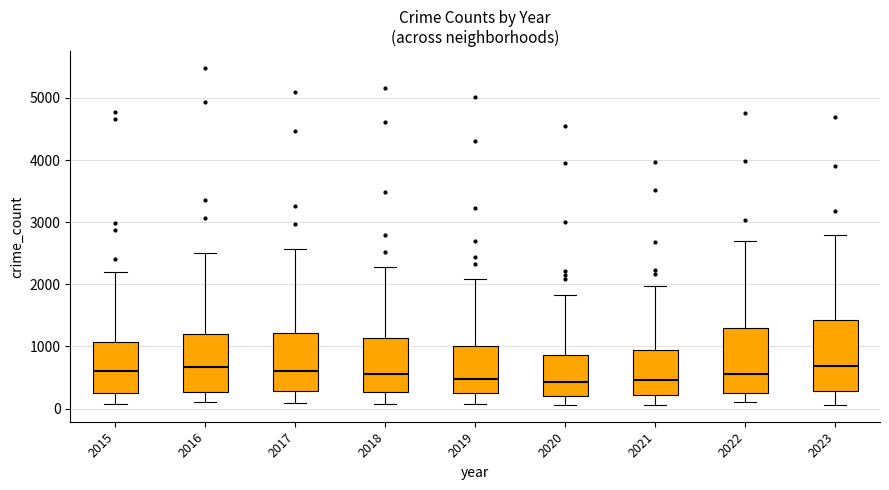

Reading left to right, transcribe this box plot: for each box, give where its median line is, the range the box spans, and where its two whiskers end, as read against the y-axis. The values are not printed on the chart, so give them approximately, as read against the axis.

2015: median 600, box 300 to 1100, whiskers 100 to 2200
2016: median 700, box 300 to 1200, whiskers 100 to 2500
2017: median 600, box 300 to 1200, whiskers 100 to 2600
2018: median 600, box 300 to 1100, whiskers 100 to 2300
2019: median 500, box 300 to 1000, whiskers 100 to 2100
2020: median 400, box 200 to 900, whiskers 100 to 1800
2021: median 500, box 200 to 900, whiskers 100 to 2000
2022: median 600, box 300 to 1300, whiskers 100 to 2700
2023: median 700, box 300 to 1400, whiskers 100 to 2800